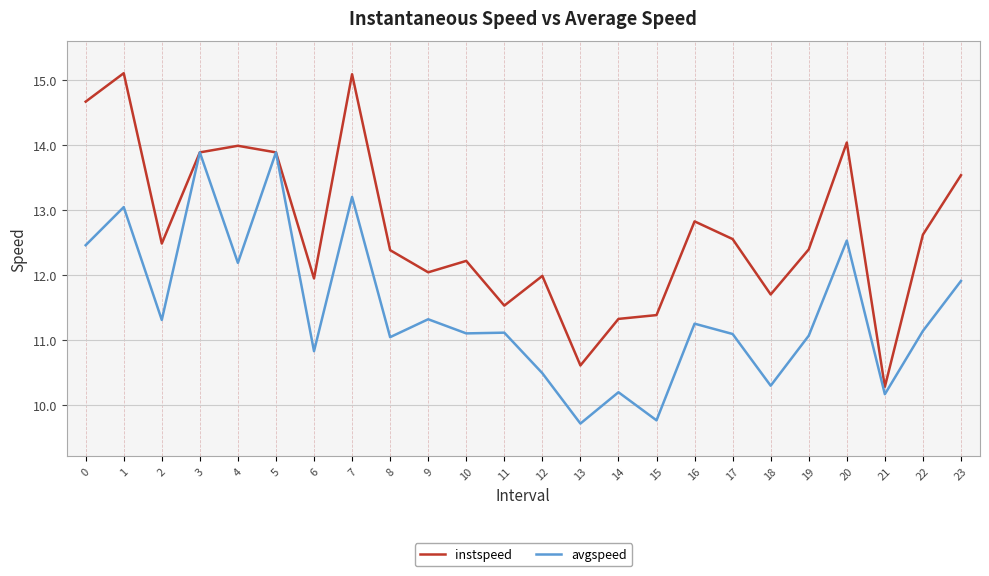

Which series has the largest total across all categories?

instspeed